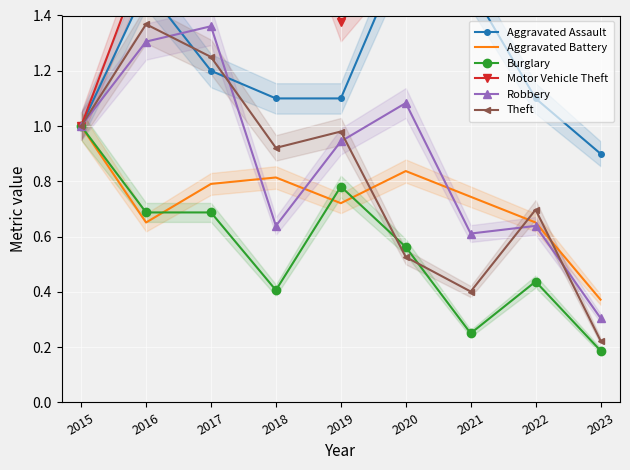

Reading left to right, transcribe all the data shown in this chart.

Aggravated Assault: 2015=1.0	2016=1.5	2017=1.2	2018=1.1	2019=1.1	2020=1.6	2021=1.5	2022=1.1	2023=0.9
Aggravated Battery: 2015=1.0	2016=0.7	2017=0.8	2018=0.8	2019=0.7	2020=0.8	2021=0.7	2022=0.7	2023=0.4
Burglary: 2015=1.0	2016=0.7	2017=0.7	2018=0.4	2019=0.8	2020=0.6	2021=0.2	2022=0.4	2023=0.2
Motor Vehicle Theft: 2015=1.0	2016=1.6	2017=1.7	2018=2.0	2019=1.4	2020=1.7	2021=1.6	2022=2.4	2023=1.7
Robbery: 2015=1.0	2016=1.3	2017=1.4	2018=0.6	2019=0.9	2020=1.1	2021=0.6	2022=0.6	2023=0.3
Theft: 2015=1.0	2016=1.4	2017=1.2	2018=0.9	2019=1.0	2020=0.5	2021=0.4	2022=0.7	2023=0.2